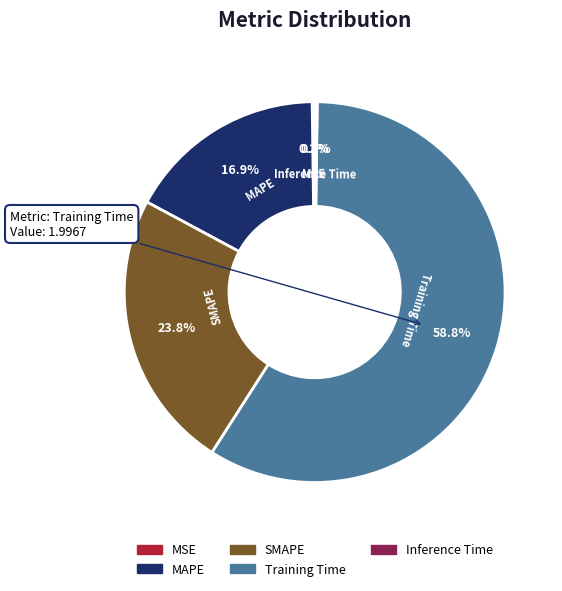

Which slice represents more than half of the pie?

Training Time